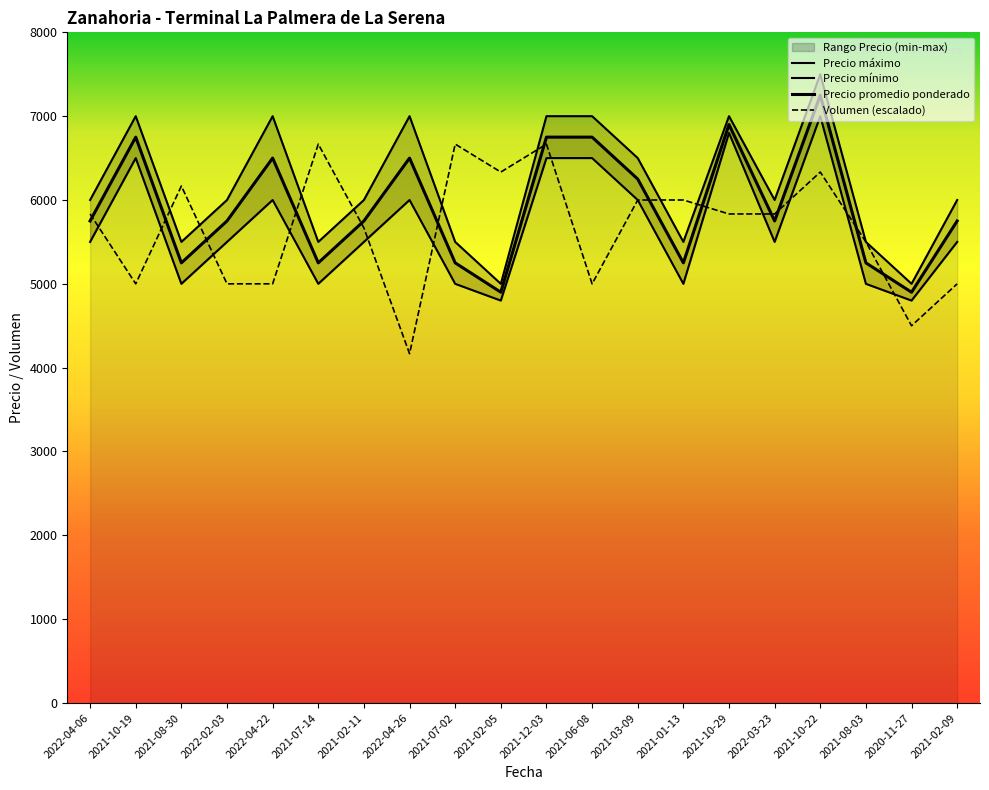

What is the sum of all Precio maximo values?

123500.0